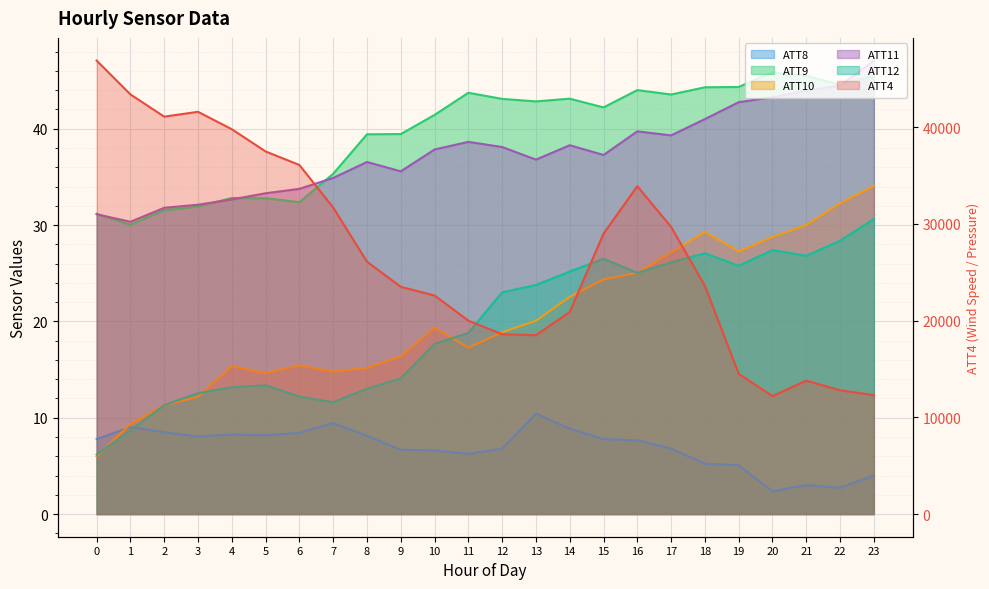

At 17, list the series in order from smallest to largest.

ATT8, ATT12, ATT10, ATT11, ATT9, ATT4